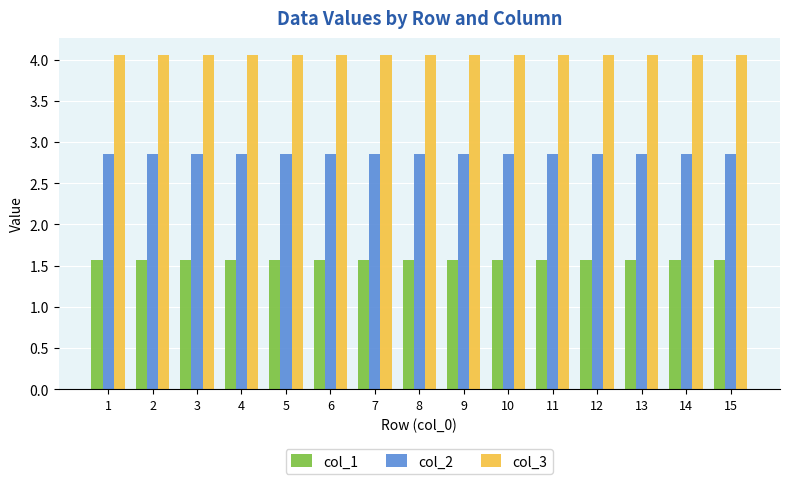

Is it true that col_2 equals 3.9 at 4?

False